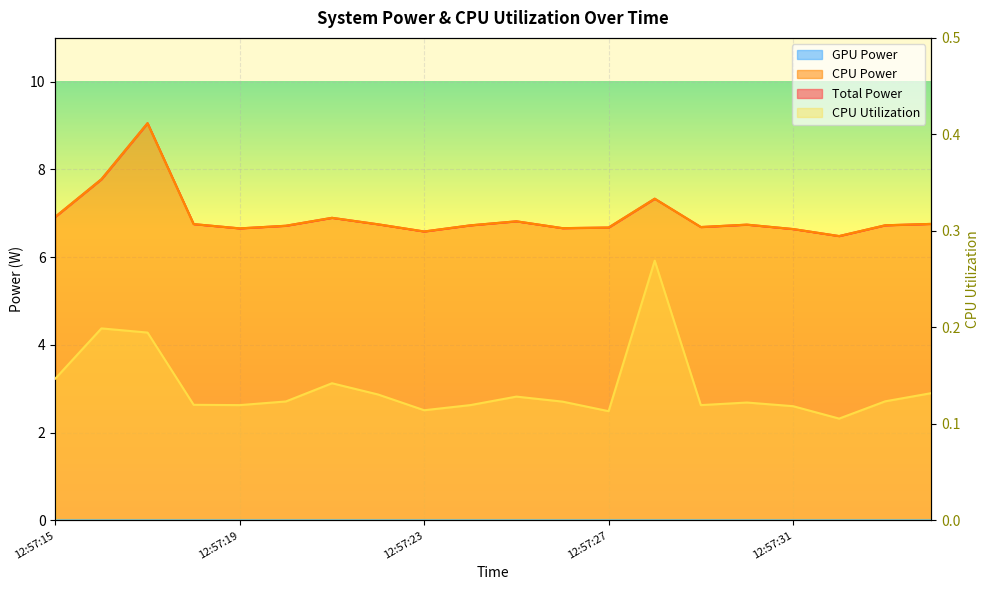

Which label corresponds to the smallest value in the chart?

12:57:32